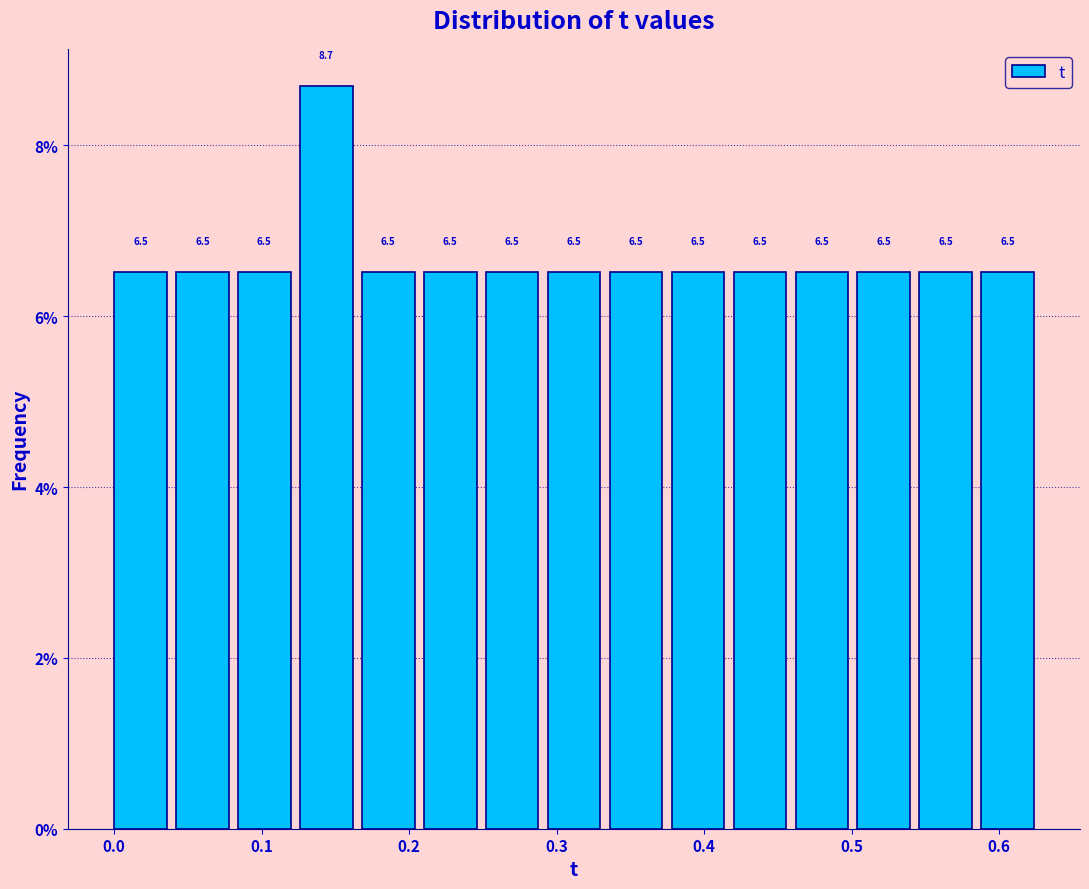

Reading left to right, list every bar in this chart as the range it spans on the x-axis followed by its height. The bar edges are not printed on the chart, so give them approximately, as read against the axis.

0.000 to 0.042: 6.5
0.042 to 0.084: 6.5
0.084 to 0.126: 6.5
0.126 to 0.168: 8.7
0.168 to 0.210: 6.5
0.210 to 0.252: 6.5
0.252 to 0.294: 6.5
0.294 to 0.336: 6.5
0.336 to 0.378: 6.5
0.378 to 0.420: 6.5
0.420 to 0.462: 6.5
0.462 to 0.504: 6.5
0.504 to 0.546: 6.5
0.546 to 0.588: 6.5
0.588 to 0.630: 6.5